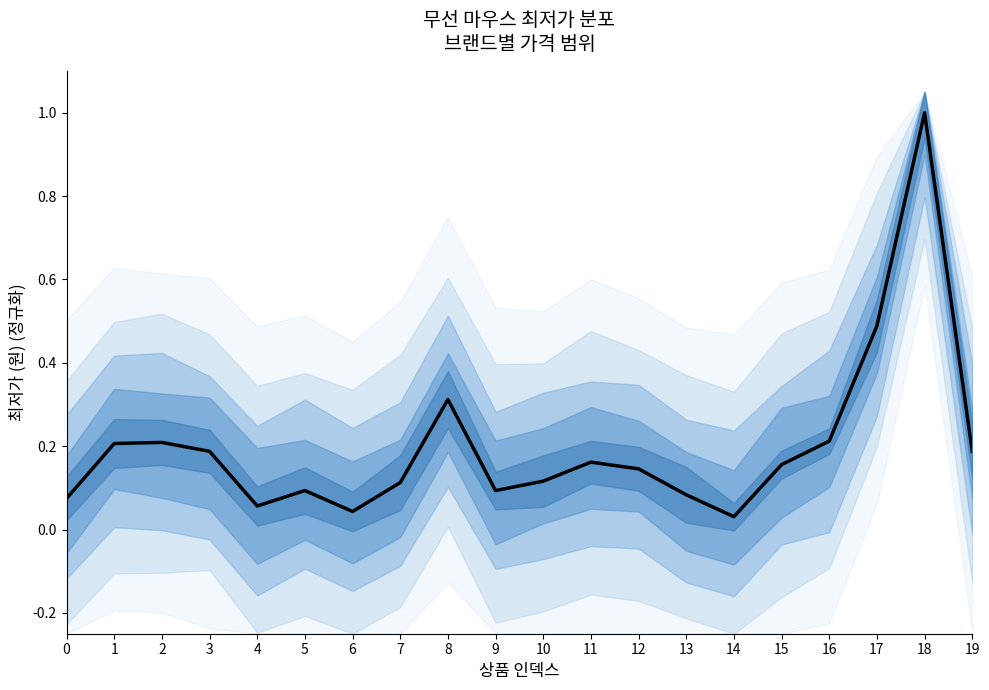

True or false: there are more than 2 points higher than both neighbors.

True